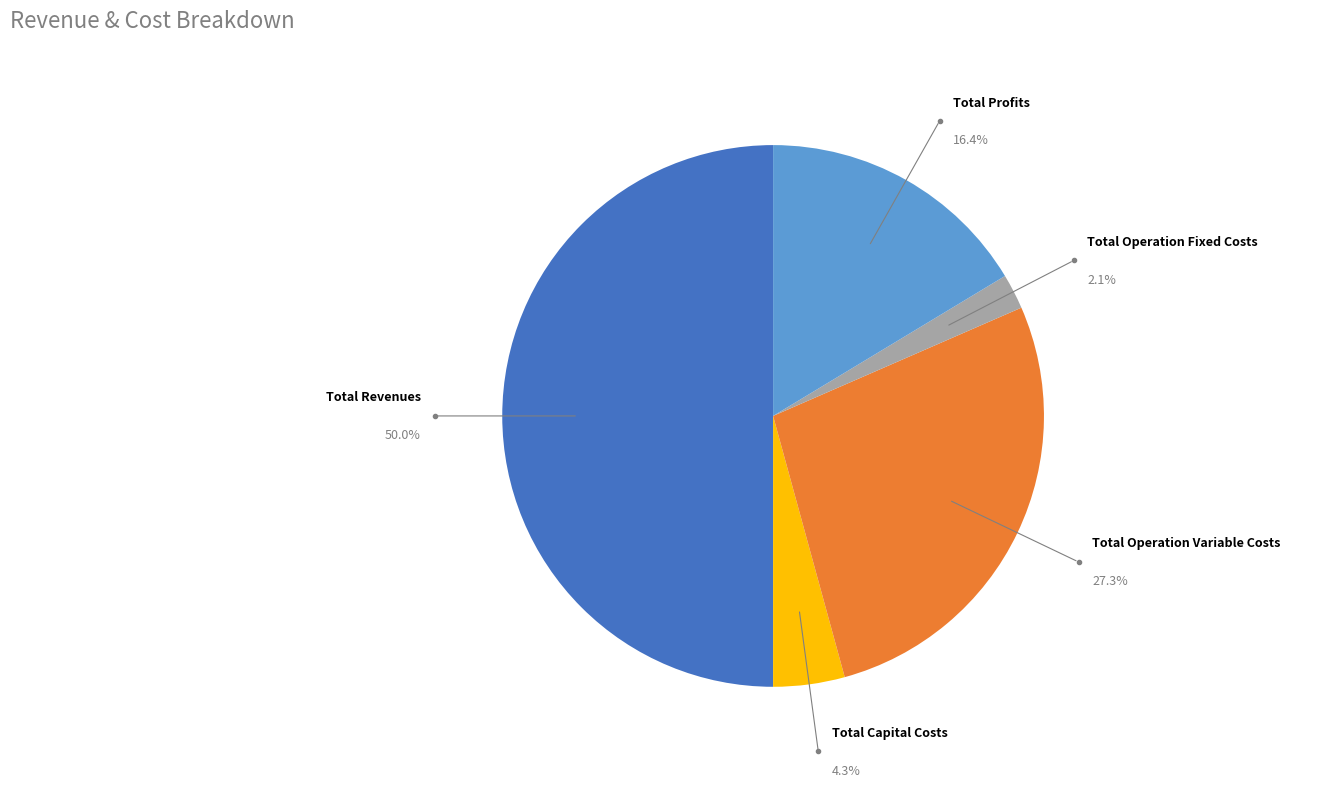

To the nearest percent, what is the average slice percentage?

20%